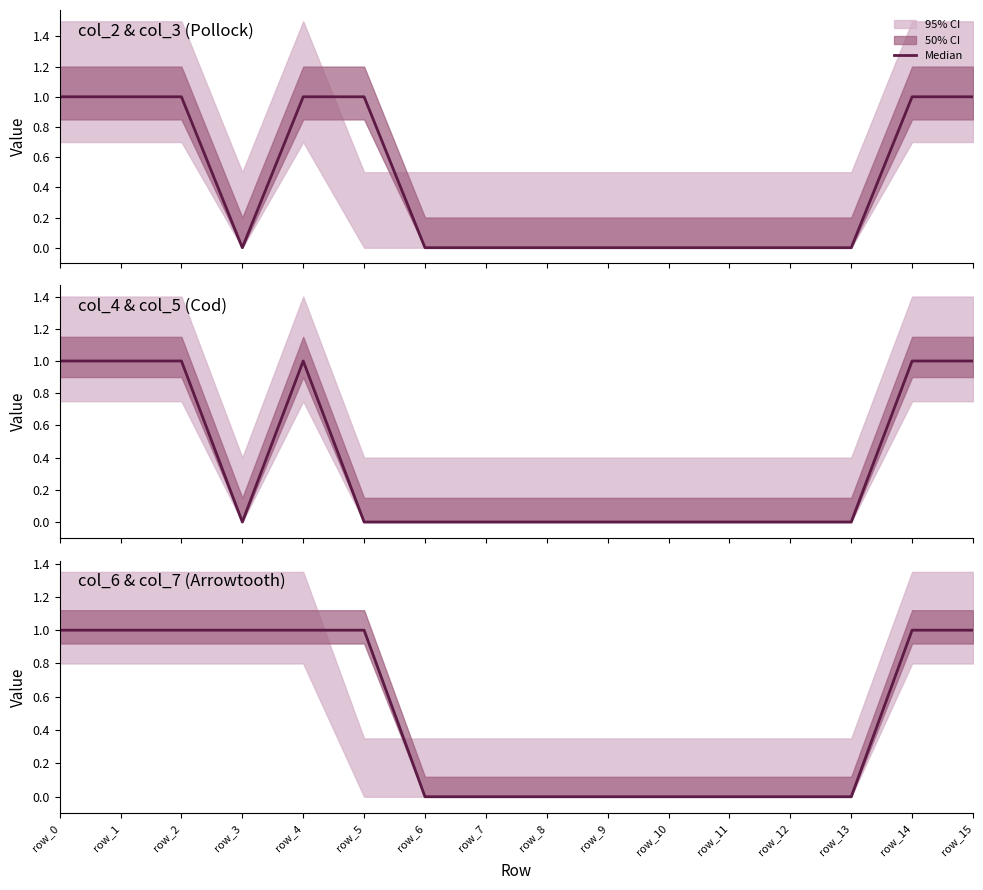

Is it true that the value at row_2 is 1?

True